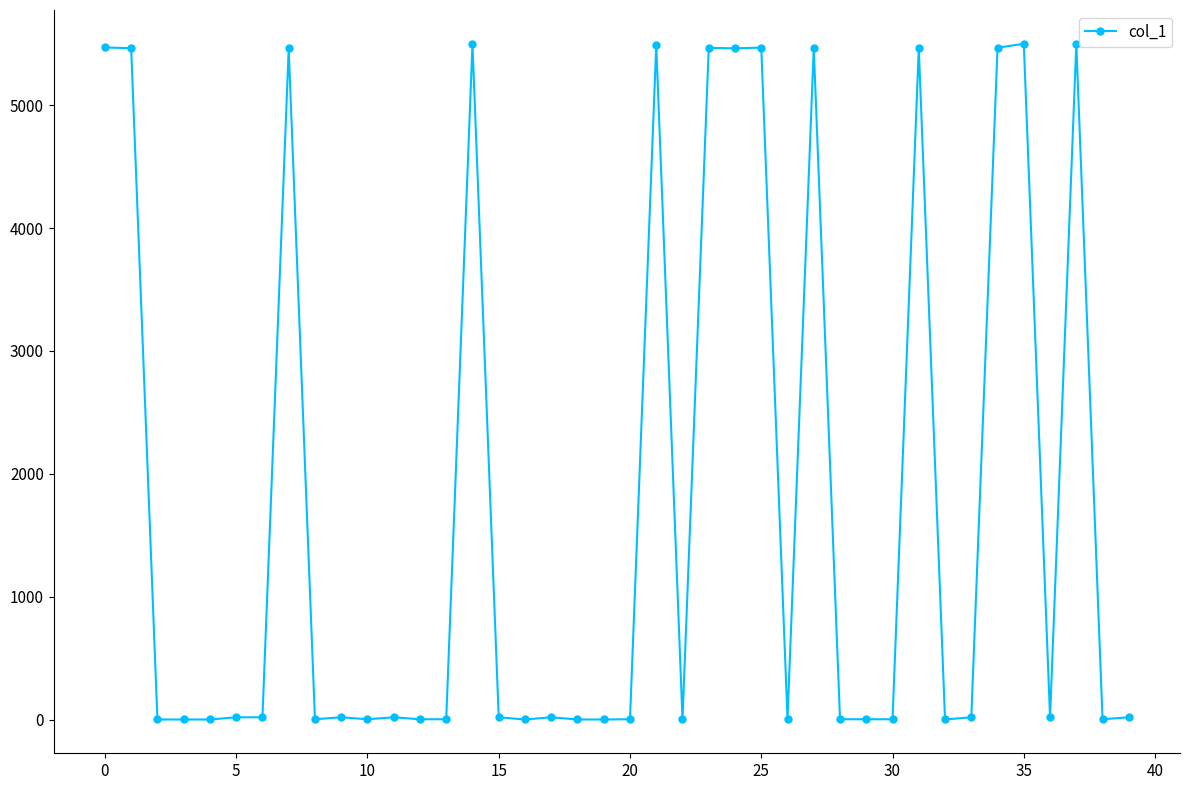

What is the difference between the maximum and minimum values?

5497